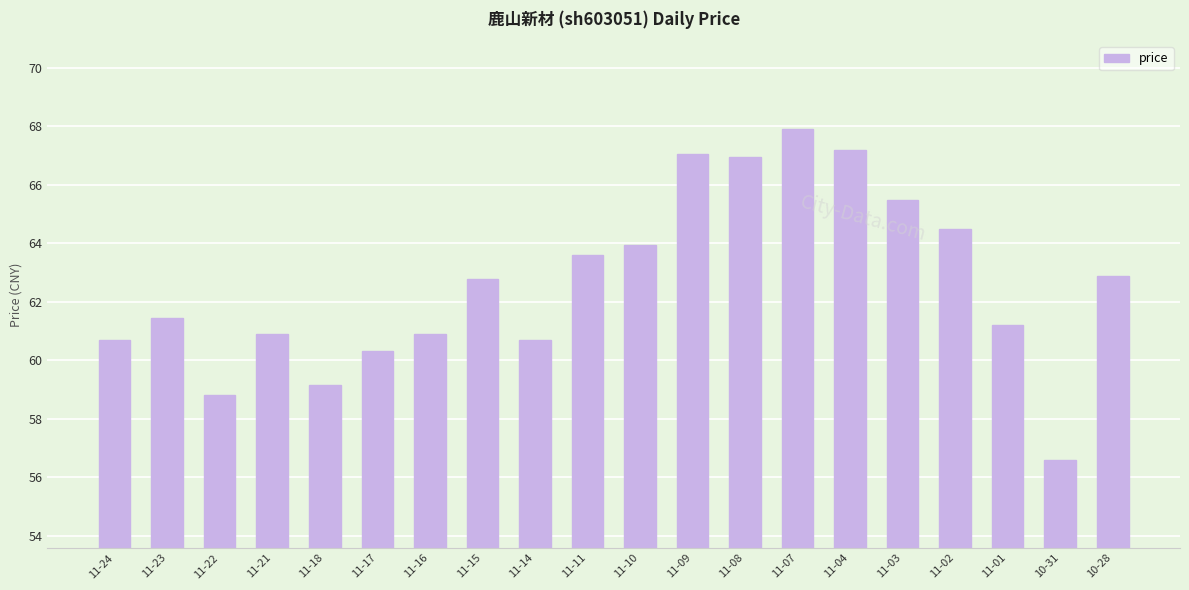

What is the minimum value shown in the chart?

56.6